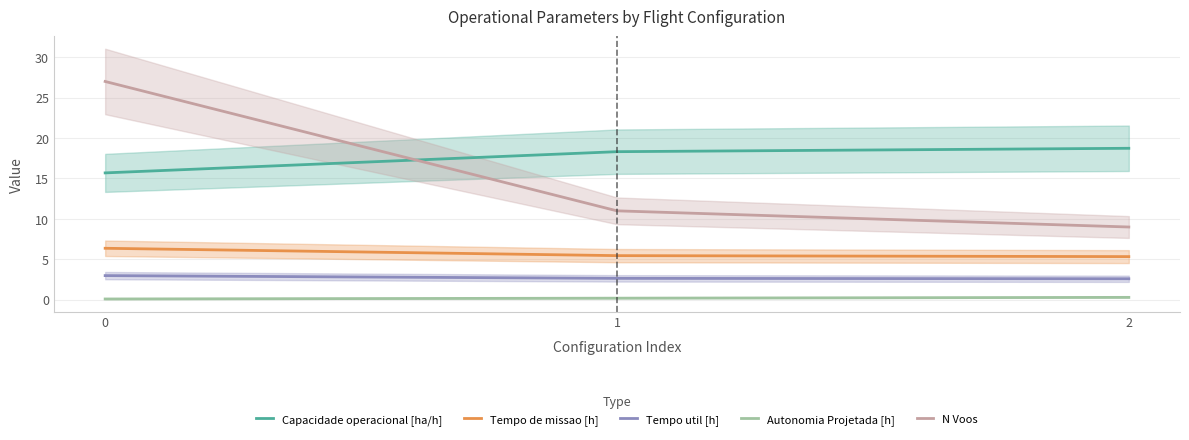

Which series has the largest total across all categories?

Capacidade operacional [ha/h]